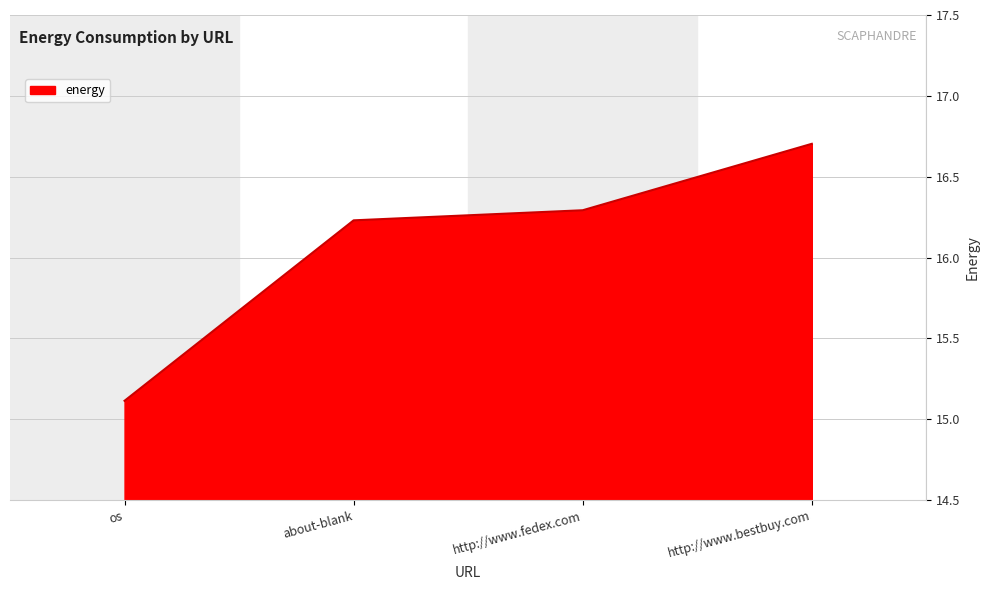

At which category does the chart reach its minimum across all series?

os